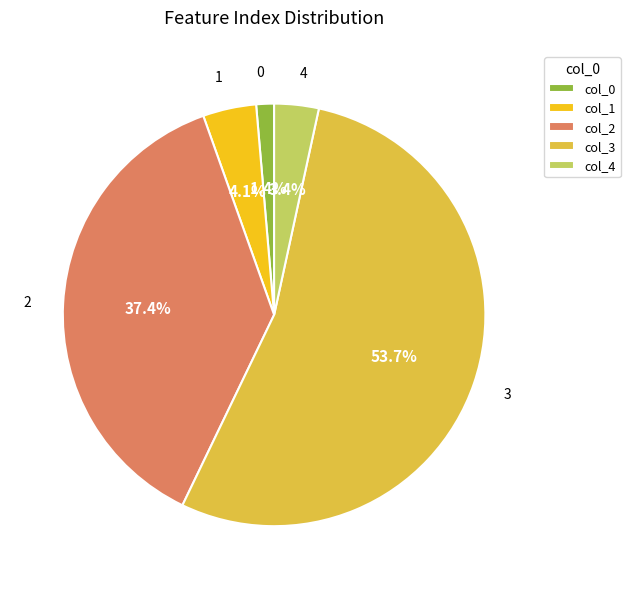

Combined, what portion of the pie is 0 and 2?

38.8%